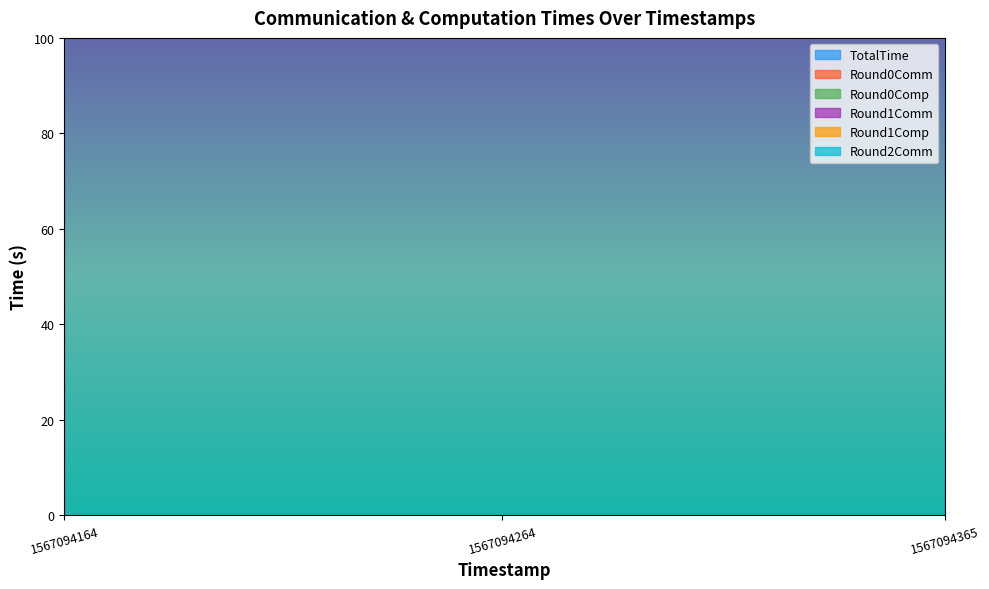

At how many categories does at least one series exceed 116?

3